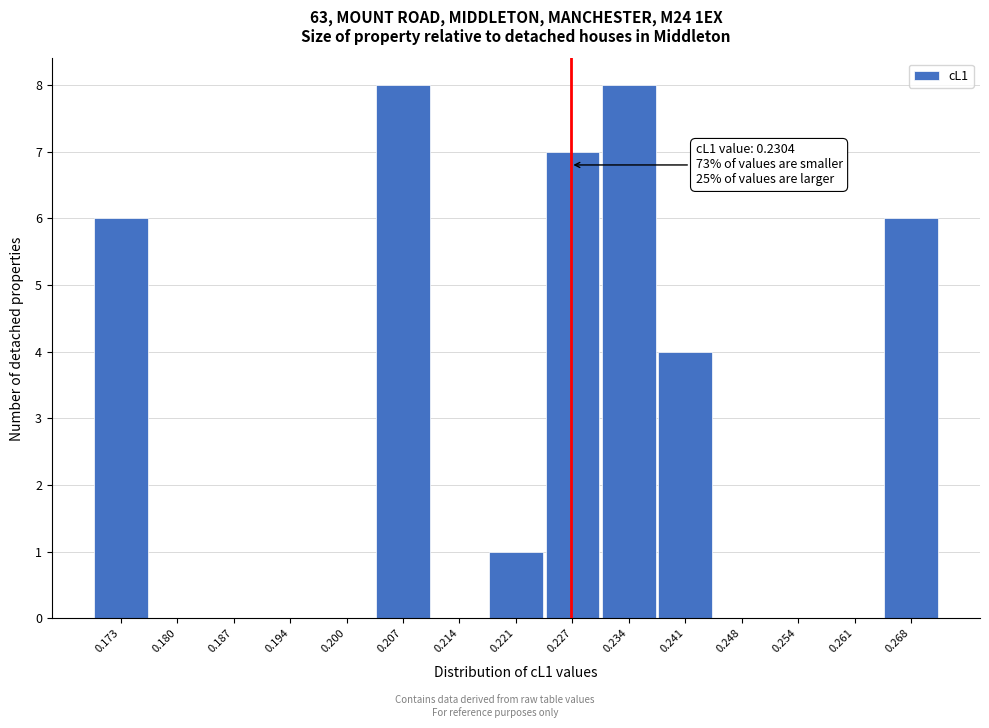

Reading left to right, transcribe all the data shown in this chart.

0.173=6	0.180=0	0.187=0	0.194=0	0.200=0	0.207=8	0.214=0	0.221=1	0.227=7	0.234=8	0.241=4	0.248=0	0.254=0	0.261=0	0.268=6